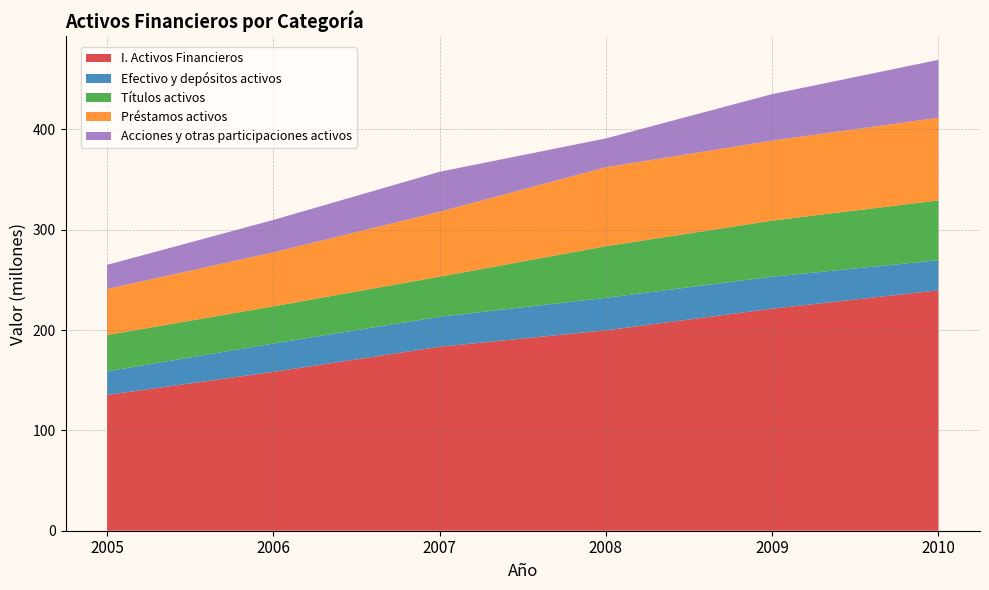

Reading left to right, what are all the values shown in this chart?

I. Activos Financieros: 2005=135325528	2006=158274409	2007=183320737	2008=199707543	2009=221272892	2010=239569863
Efectivo y depósitos activos: 2005=23493770	2006=28299137	2007=29904871	2008=32407708	2009=31864829	2010=30027470
Títulos activos: 2005=36164600	2006=37011293	2007=39949030	2008=51403085	2009=55891007	2010=59577451
Préstamos activos: 2005=45865329	2006=53789746	2007=64692703	2008=78706243	2009=79725158	2010=82376654
Acciones y otras participaciones activos: 2005=24105172	2006=32346609	2007=39863889	2008=28742677	2009=46357458	2010=57704796